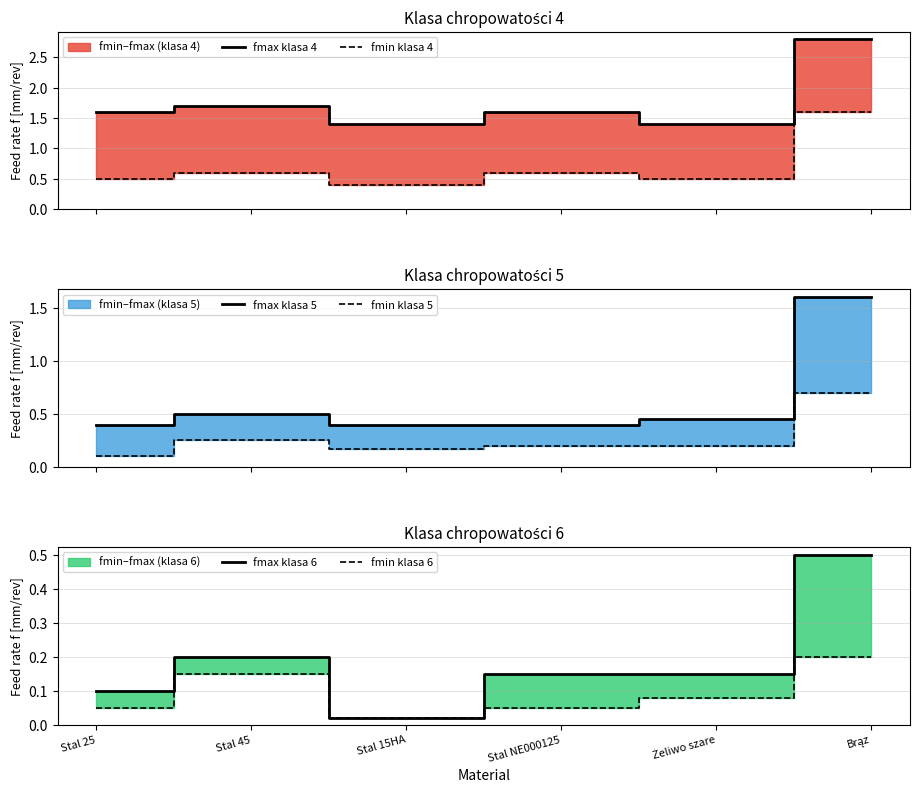

What is the value of the fmin klasa 5 point at the 6th from the left?

0.7